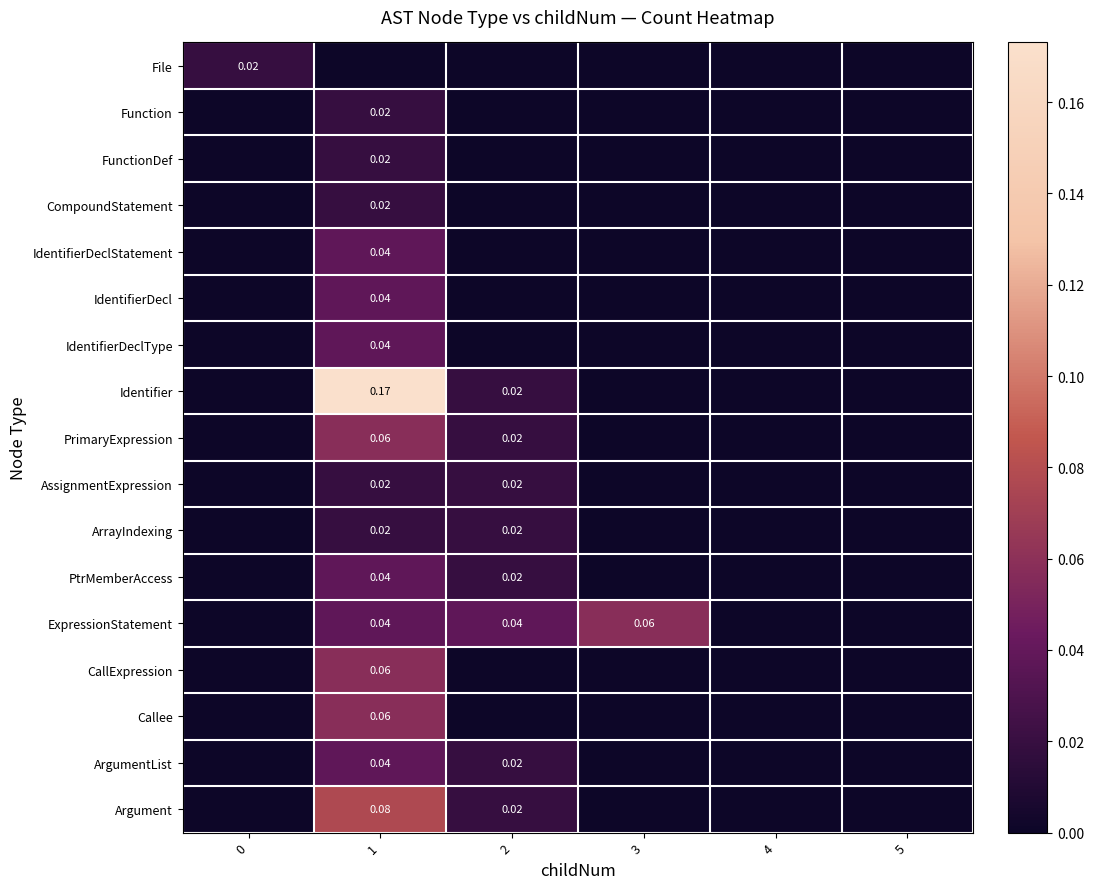

What is the spread (max minus min) of values at 1?

0.2